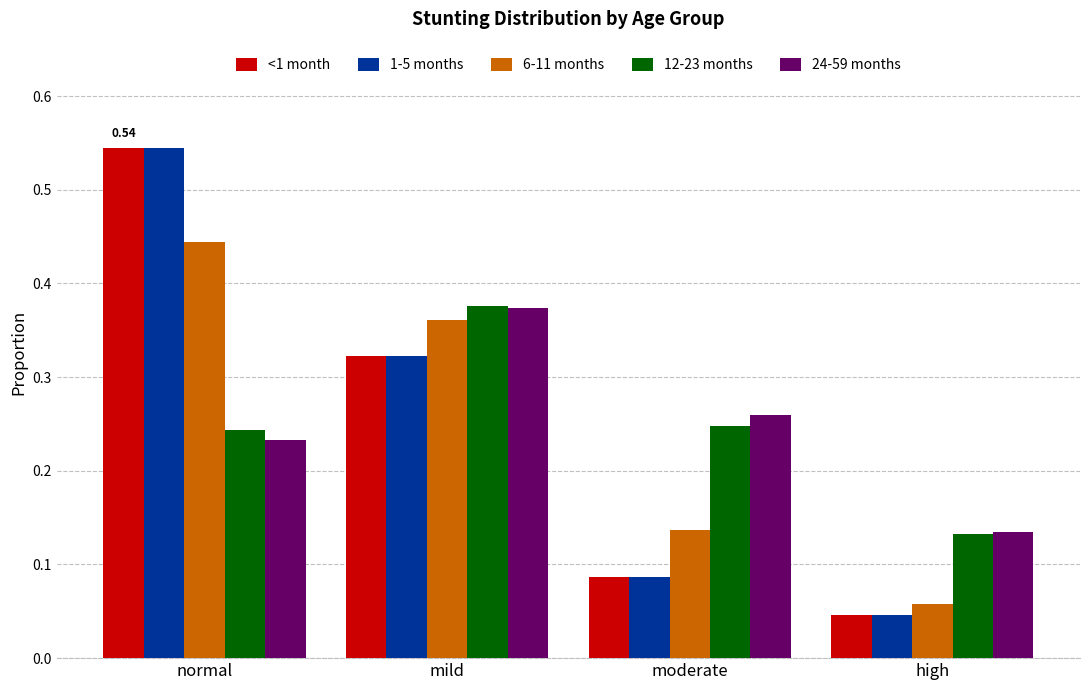

At which label does 24-59 months reach its minimum?

high